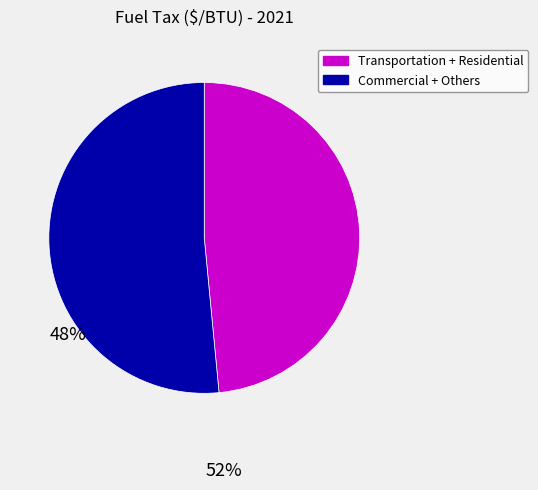

Does any single category account for the majority?

Yes